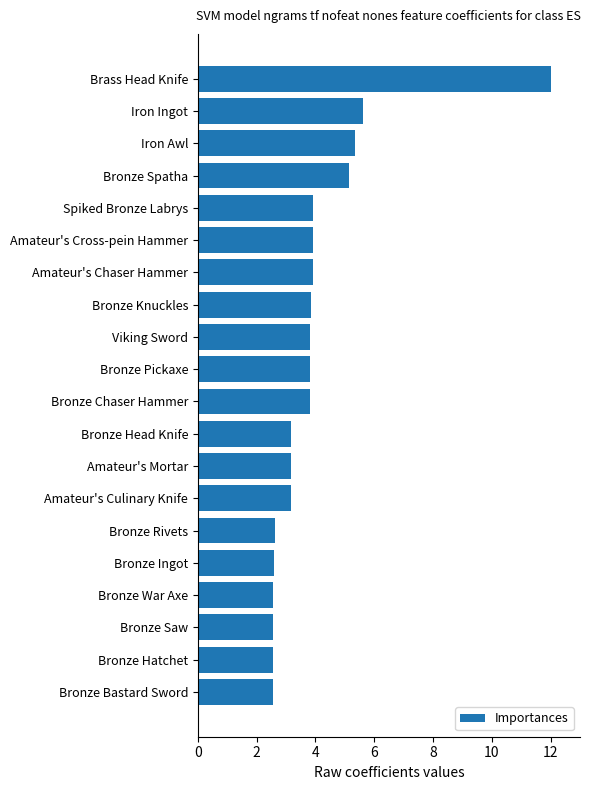

What is the change in value from Iron Awl to Spiked Bronze Labrys?

-1.4